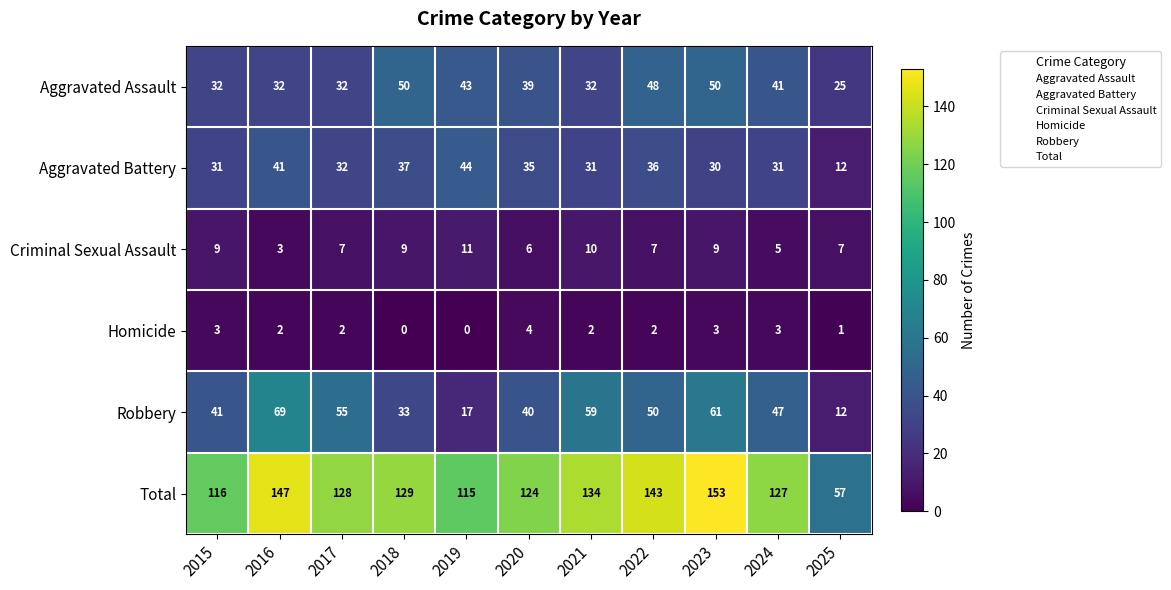

How many categories are shown in the chart?

11